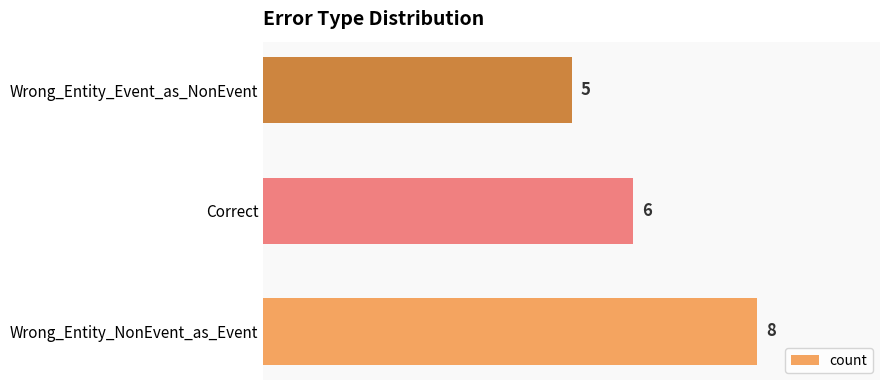

What is the difference between the second highest and minimum values?

1